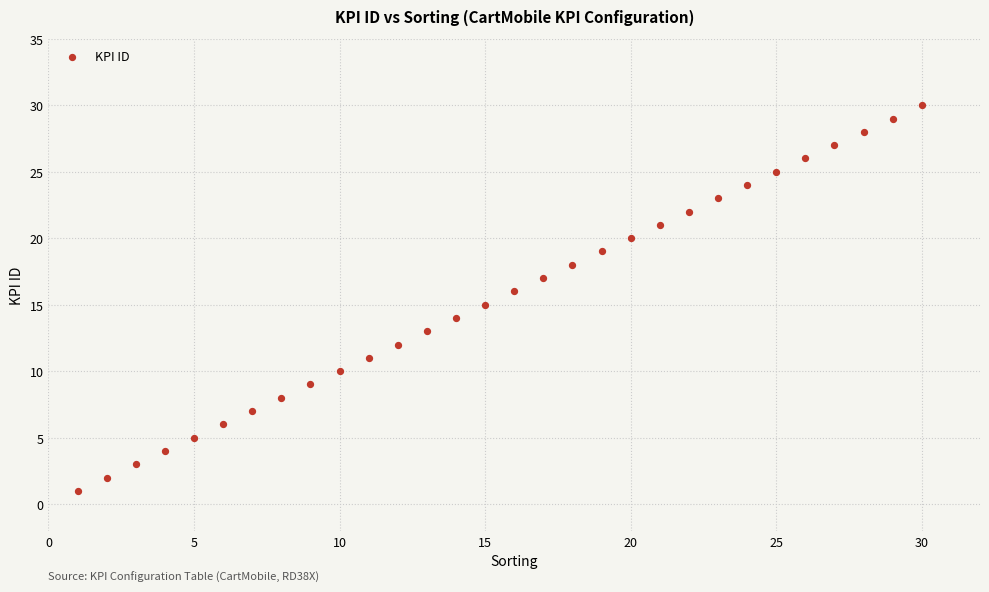

What is the range of X values (max minus min)?

29